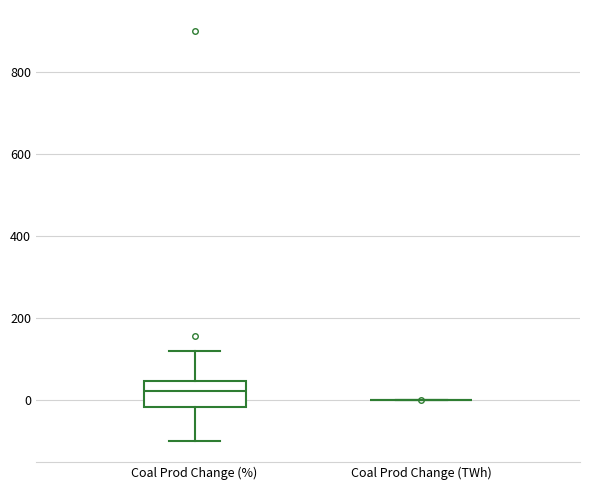

Reading left to right, transcribe this box plot: for each box, give where its median line is, the range the box spans, and where its two whiskers end, as read against the y-axis. The values are not printed on the chart, so give them approximately, as read against the axis.

Coal Prod Change (%): median 20, box -20 to 40, whiskers -100 to 120
Coal Prod Change (TWh): box collapsed to a line at 0, whiskers 0 to 0